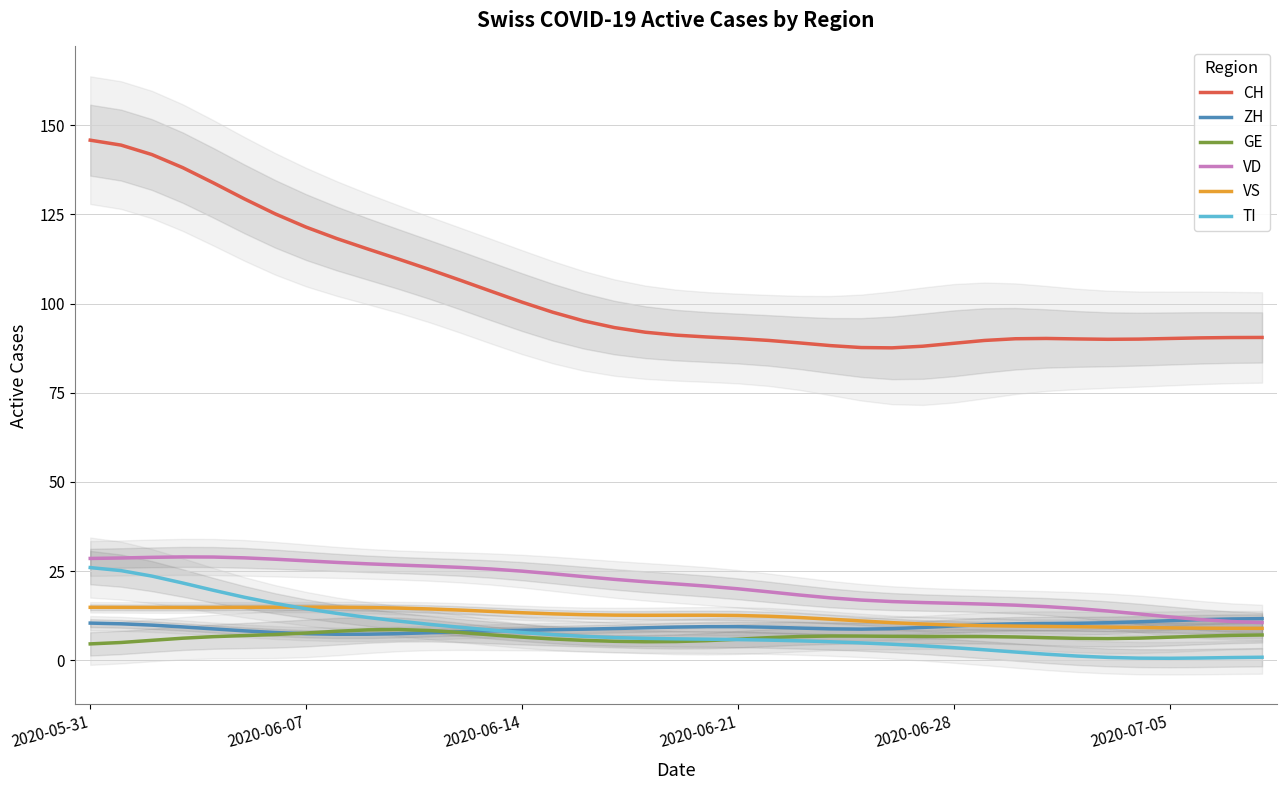

What are all the series names shown in the legend?

CH, ZH, GE, VD, VS, TI